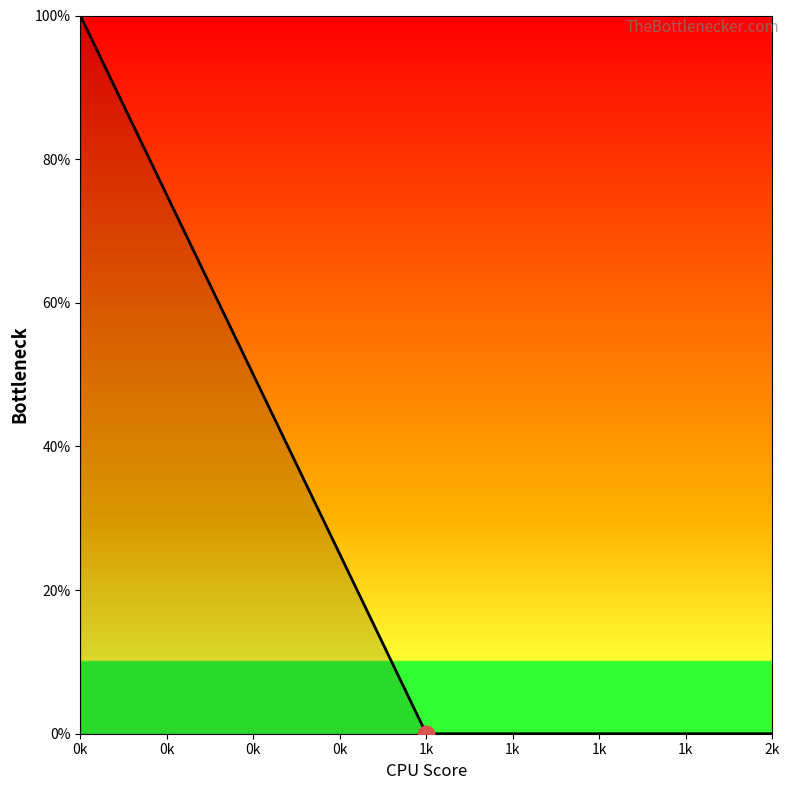

The chart shows a value of 100 at 0k. True or false?

True